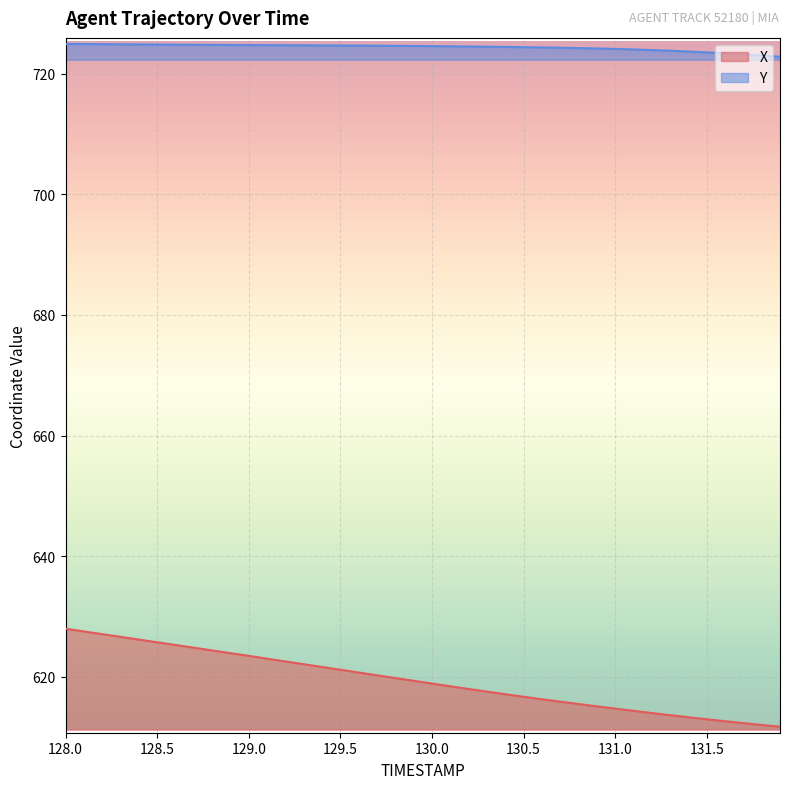

True or false: Y and X cross at least once.

False